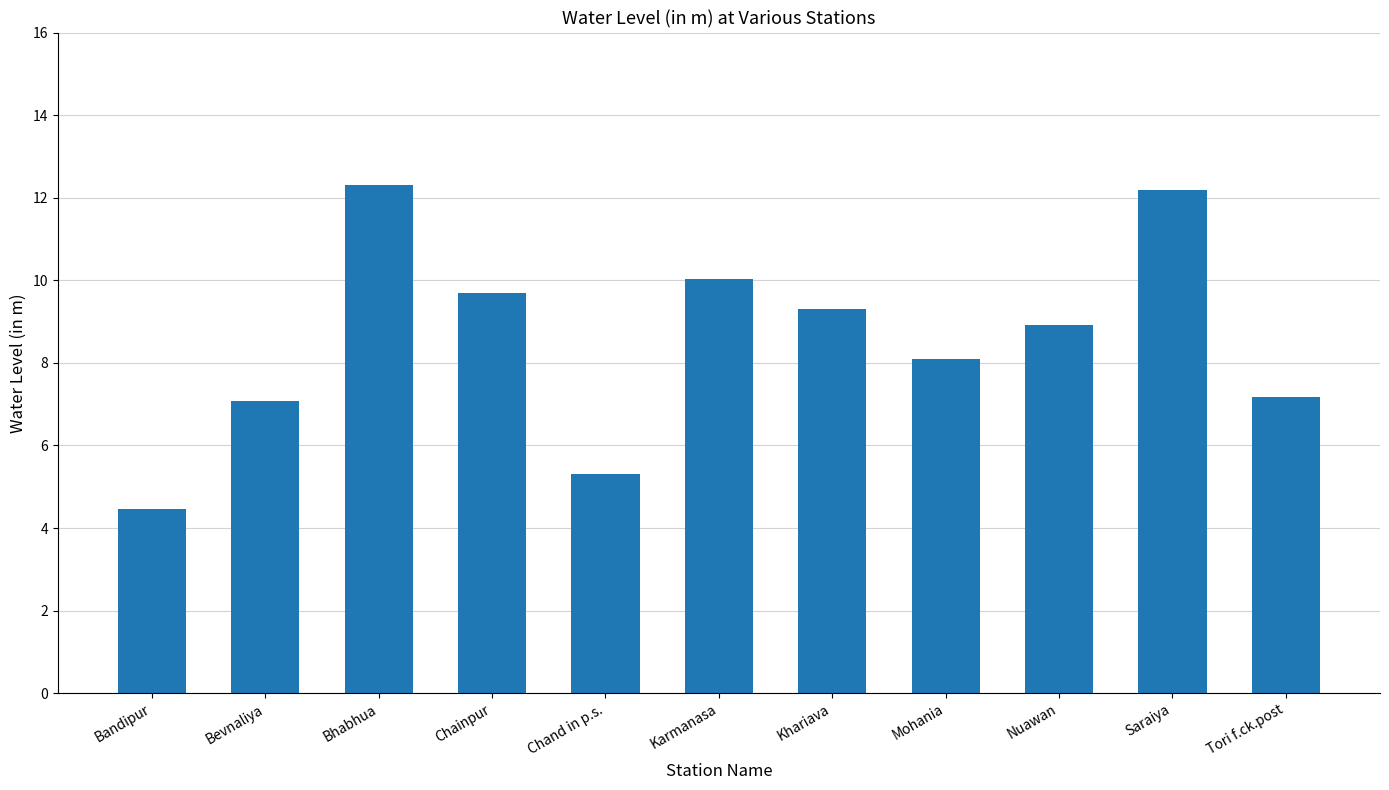

At which label is the value closest to 8?

Mohania